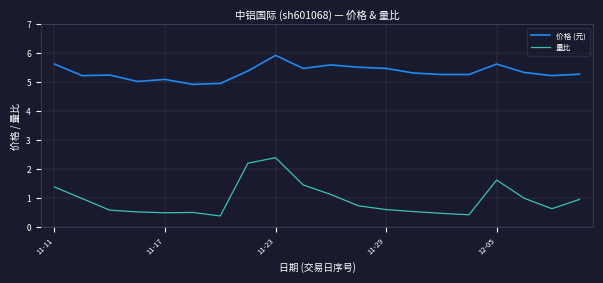

Which series has the largest total across all categories?

价格 (元)